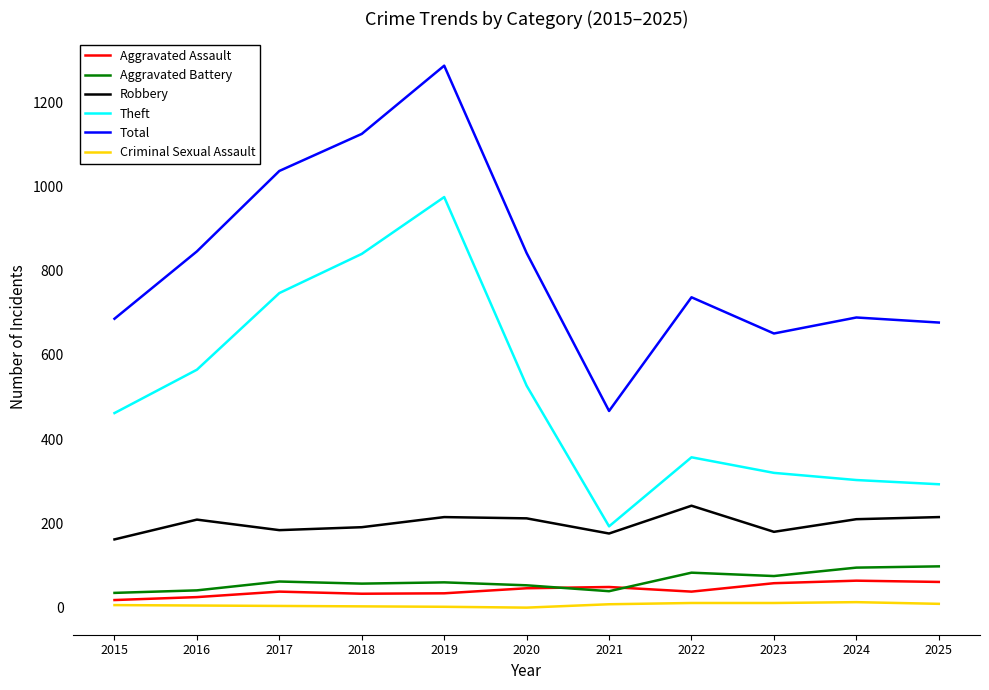

Count the number of categories in the chart.

11